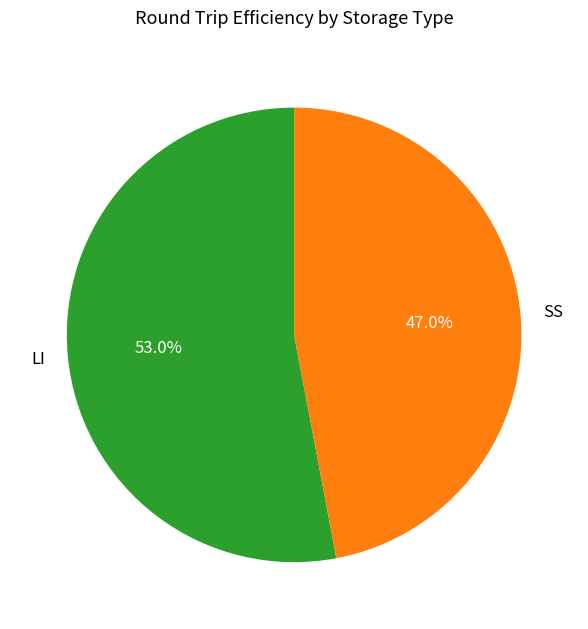

Combined, what portion of the pie is SS and LI?

100.0%